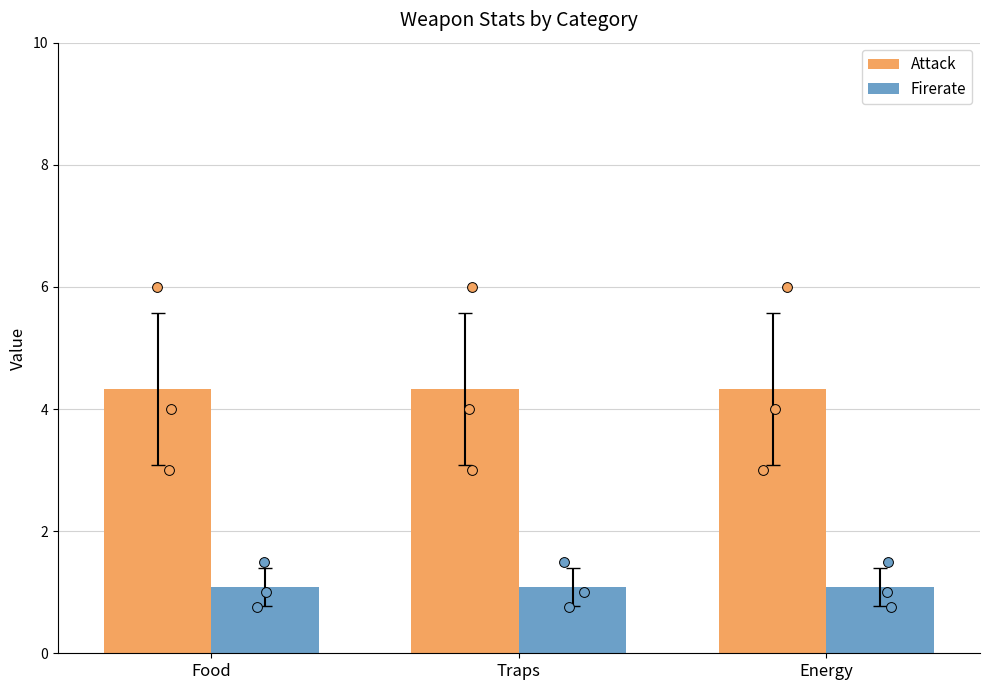

Is the value of Firerate at Food greater than the value of Attack at Traps?

No